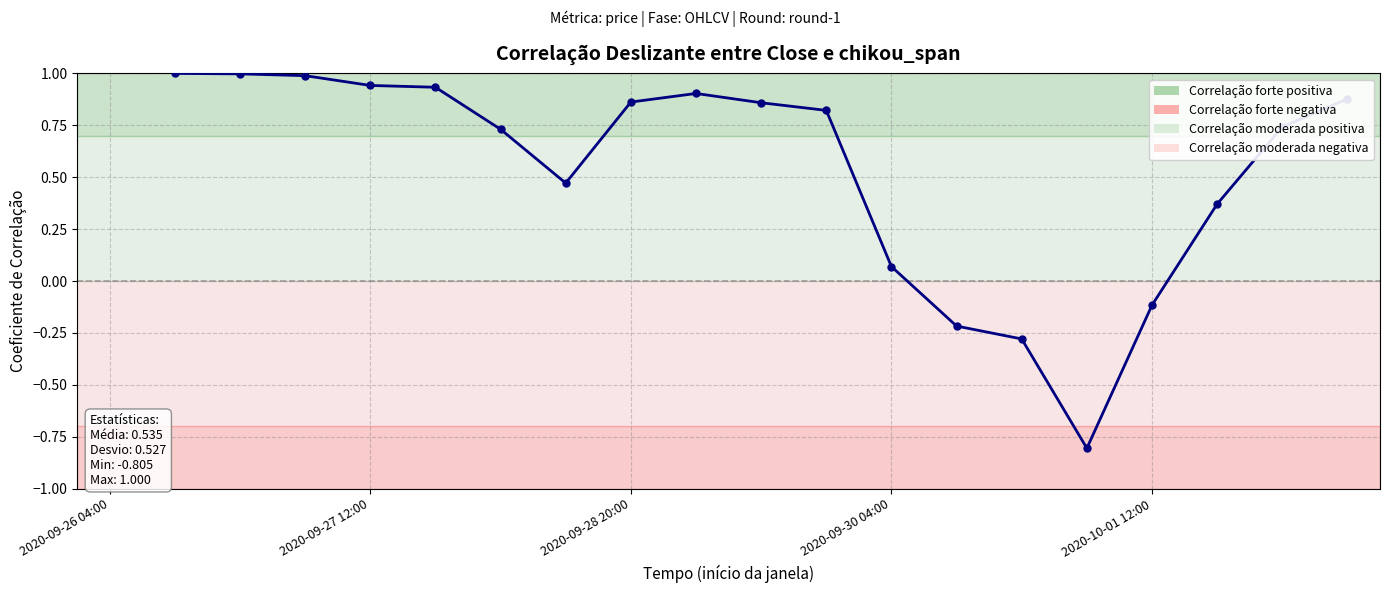

What is the minimum value shown in the chart?

-0.8